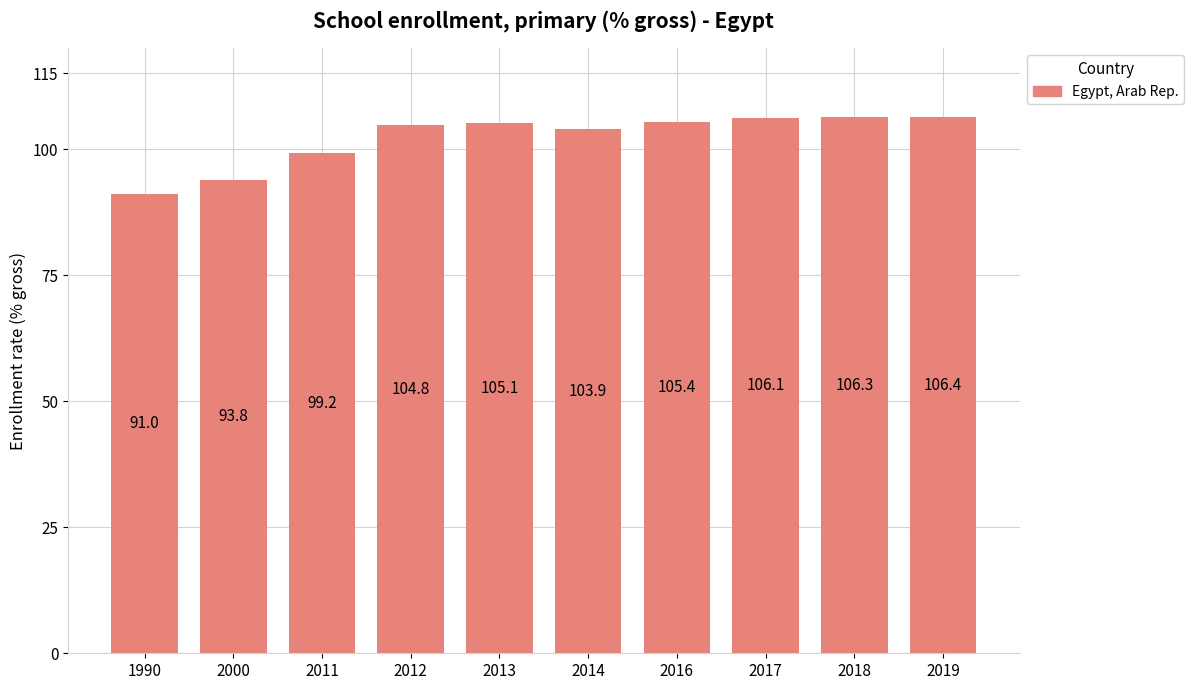

What is the maximum value shown in the chart?

106.4